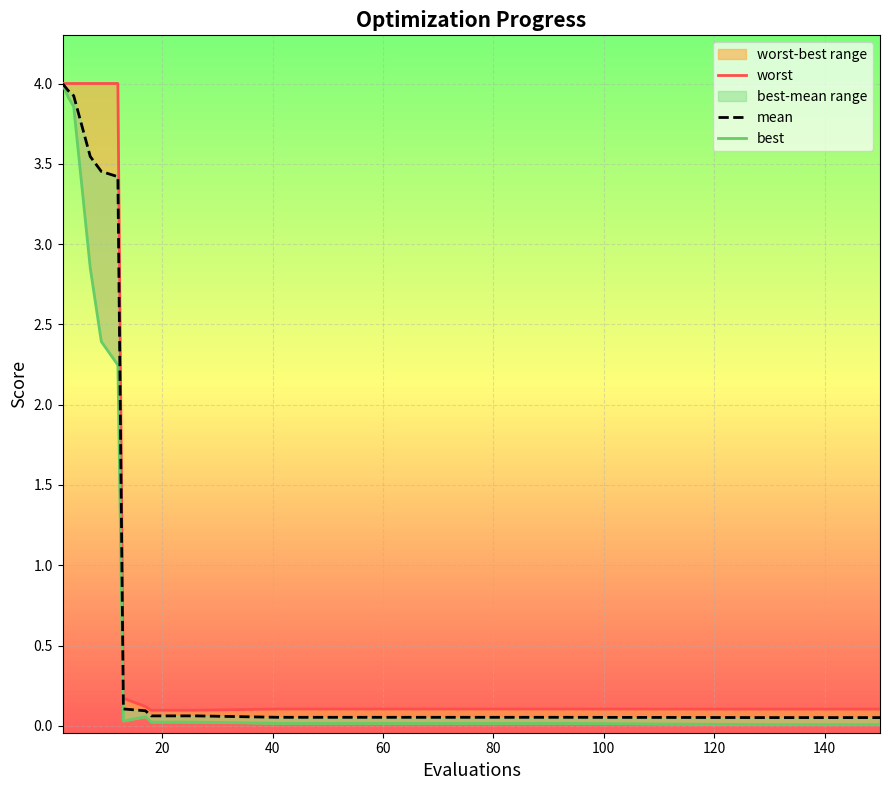

What are all the series names shown in the legend?

worst, mean, best